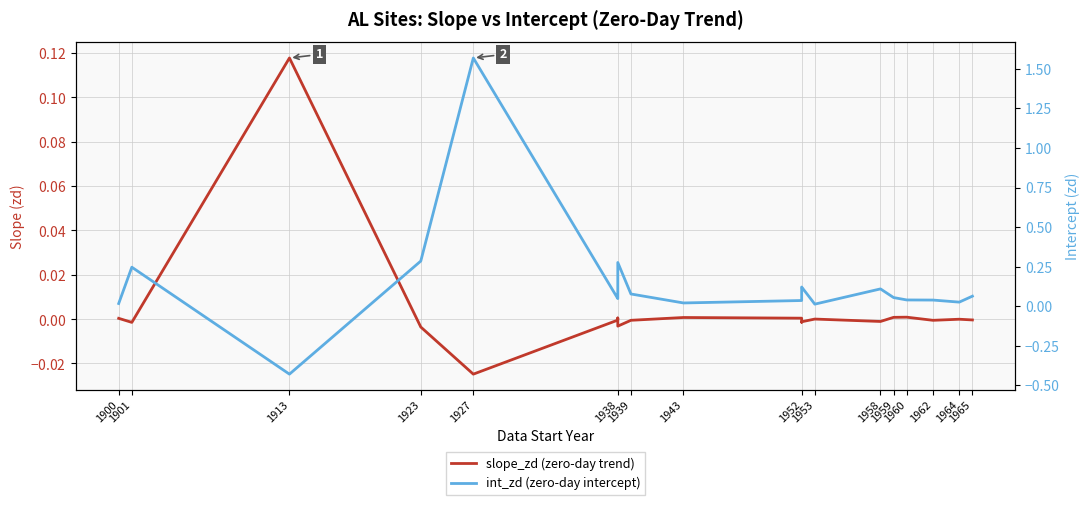

At how many categories does at least one series exceed 1?

1